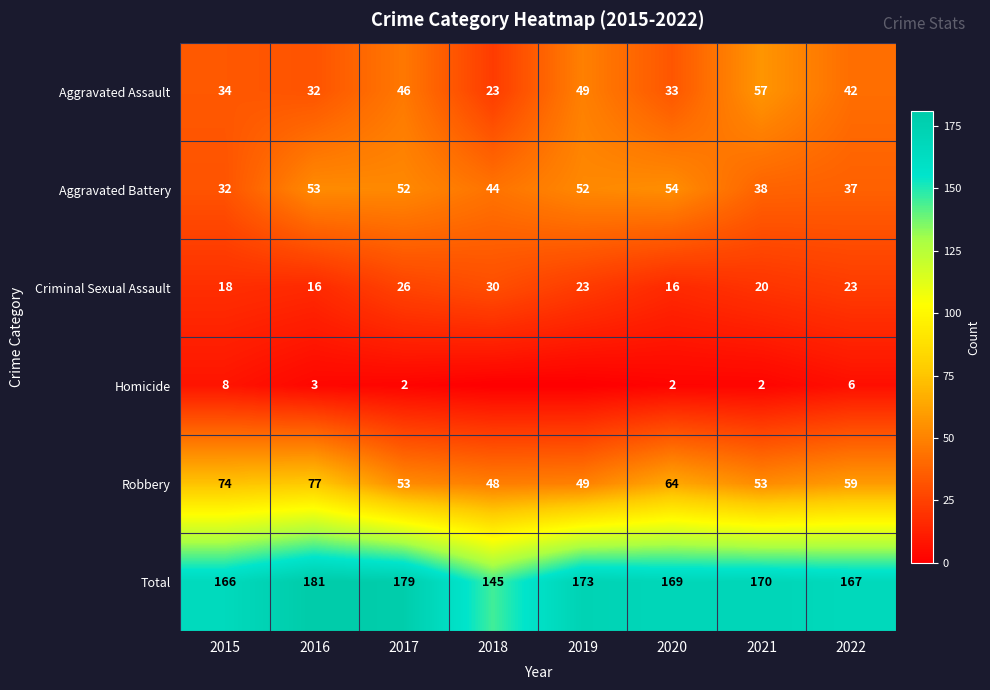

What is the difference between the maximum and minimum values in the Criminal Sexual Assault series?

14